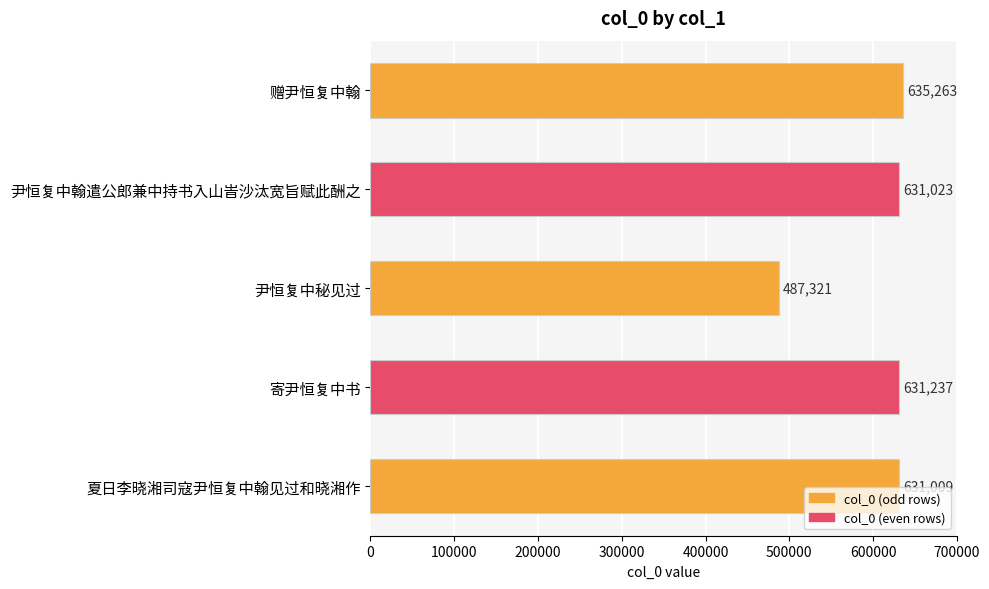

What is the ratio of the value at 尹恒复中秘见过 to the value at 赠尹恒复中翰?

0.8